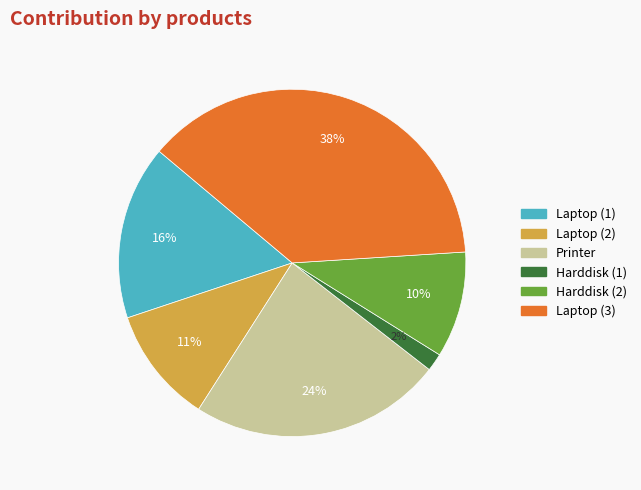

The Harddisk (2) slice represents 10% of the pie. True or false?

True